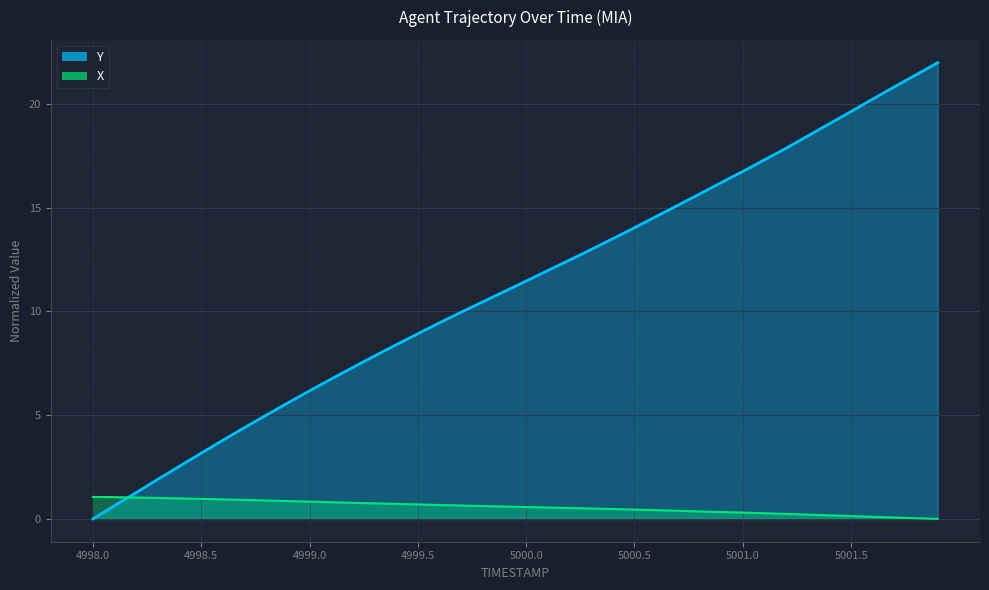

What is the greatest value displayed?

22.0